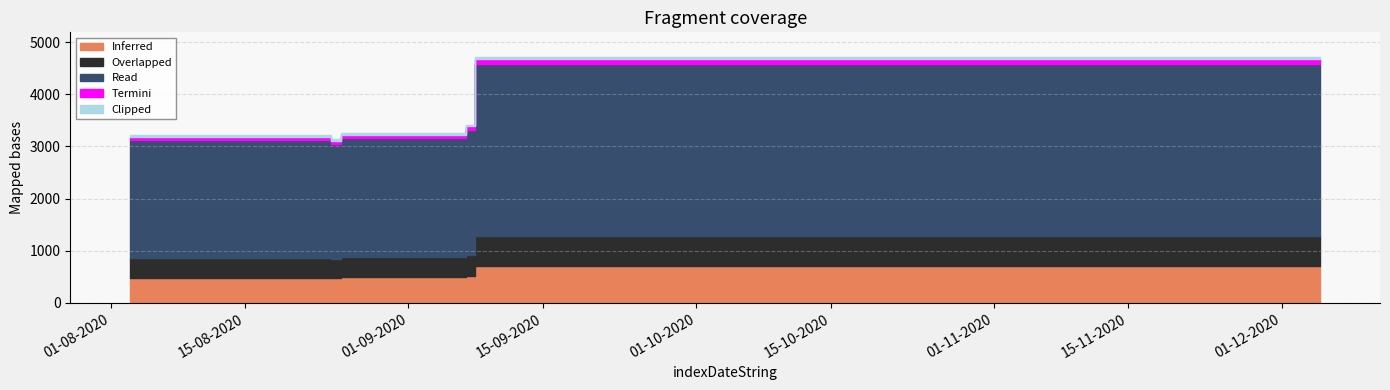

Does the chart have visible grid lines?

Yes